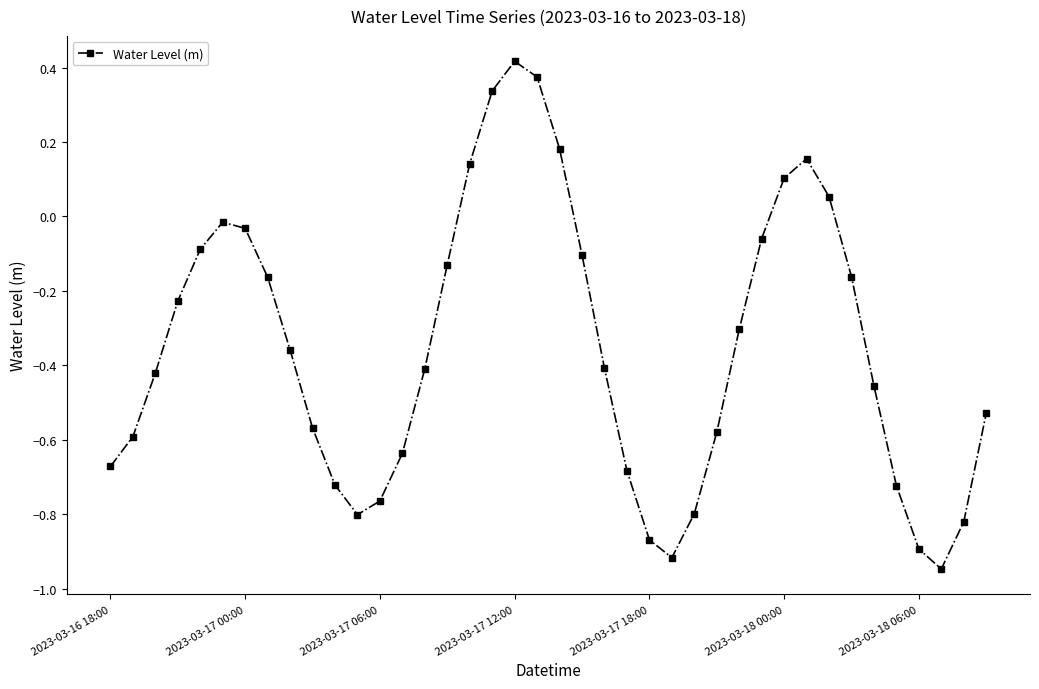

What is the difference between the maximum and minimum values?

1.4